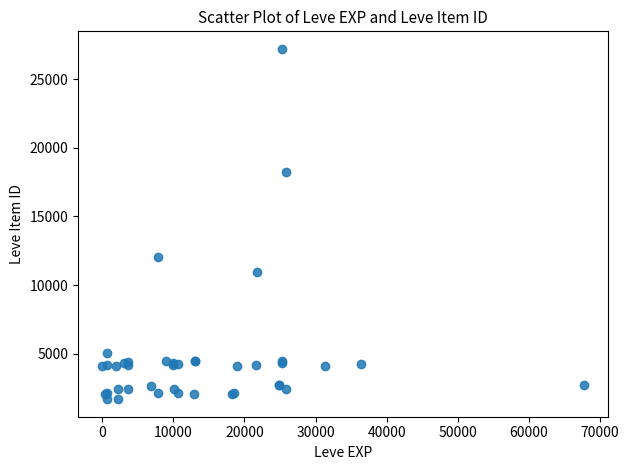

What Y value in the scatter plot is closest to 14448?

12018